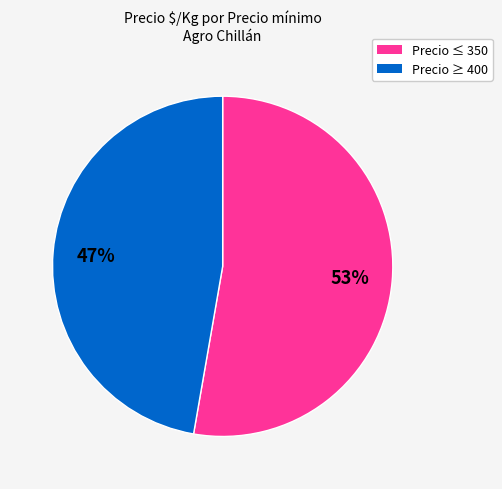

Is there a majority slice in this chart?

Yes